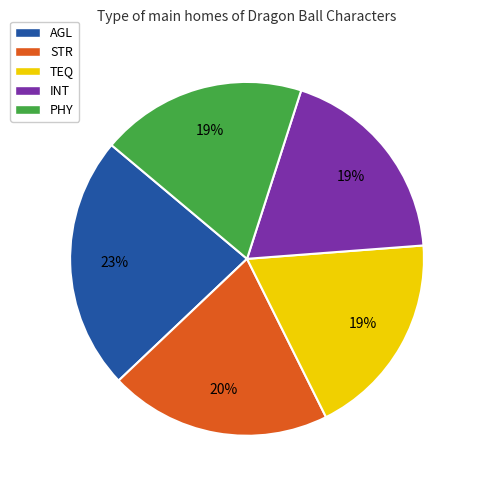

Is there a majority slice in this chart?

No